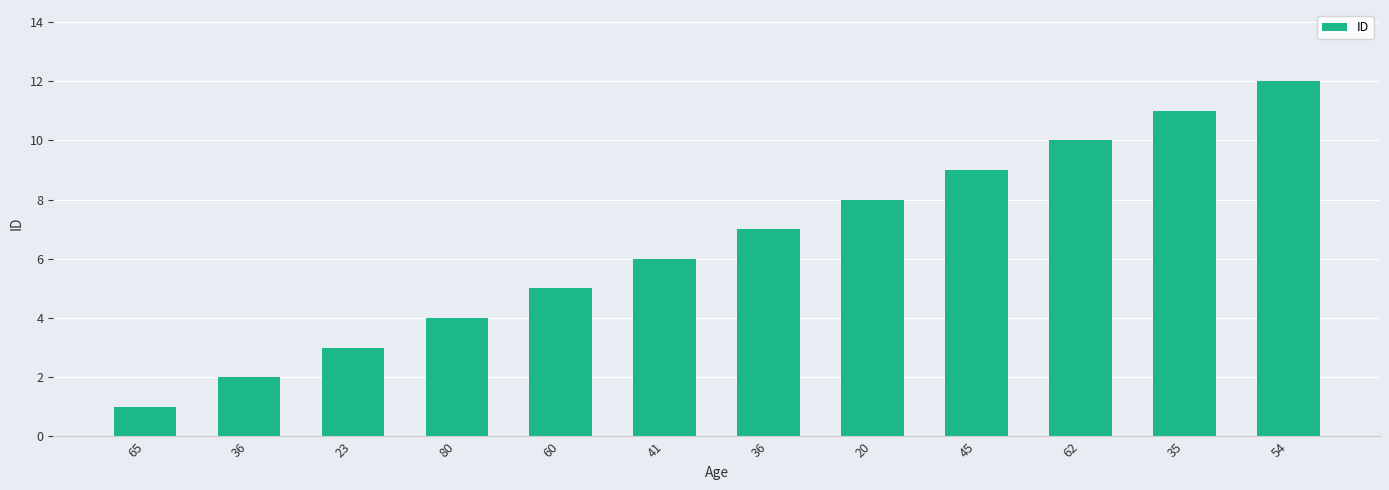

The value at 36 is 2. True or false?

True